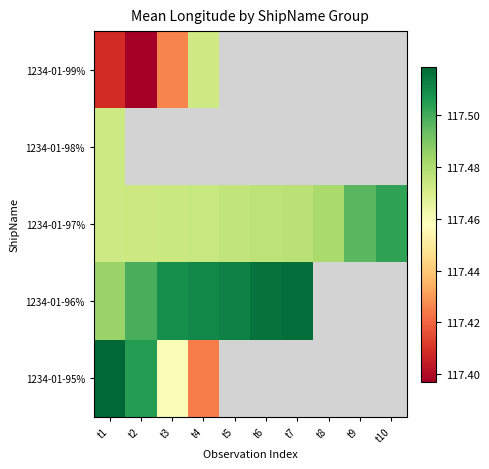

Which has a higher value, t8 or t4?

t4